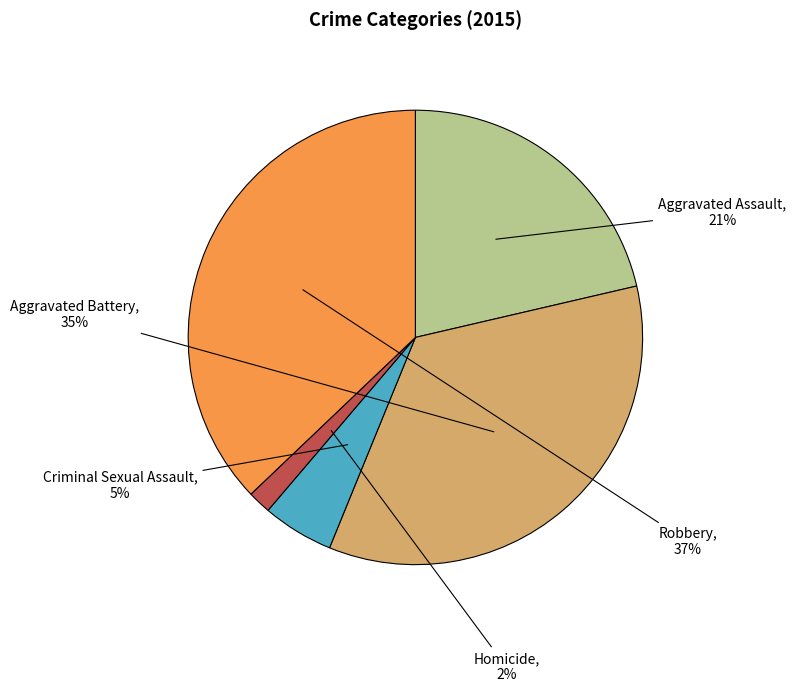

Is the sum of Homicide and Criminal Sexual Assault greater than half?

No